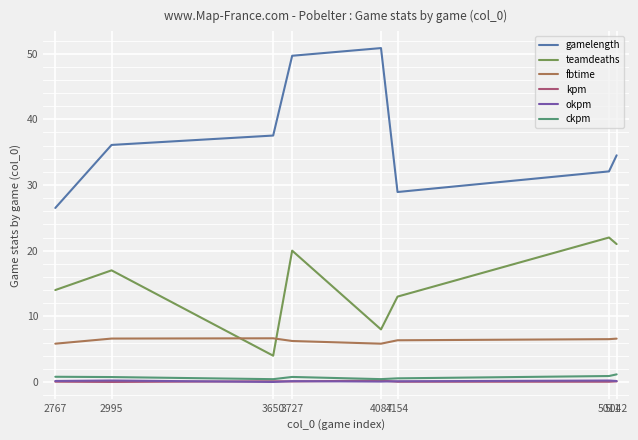

Which label corresponds to the largest value in the chart?

4087